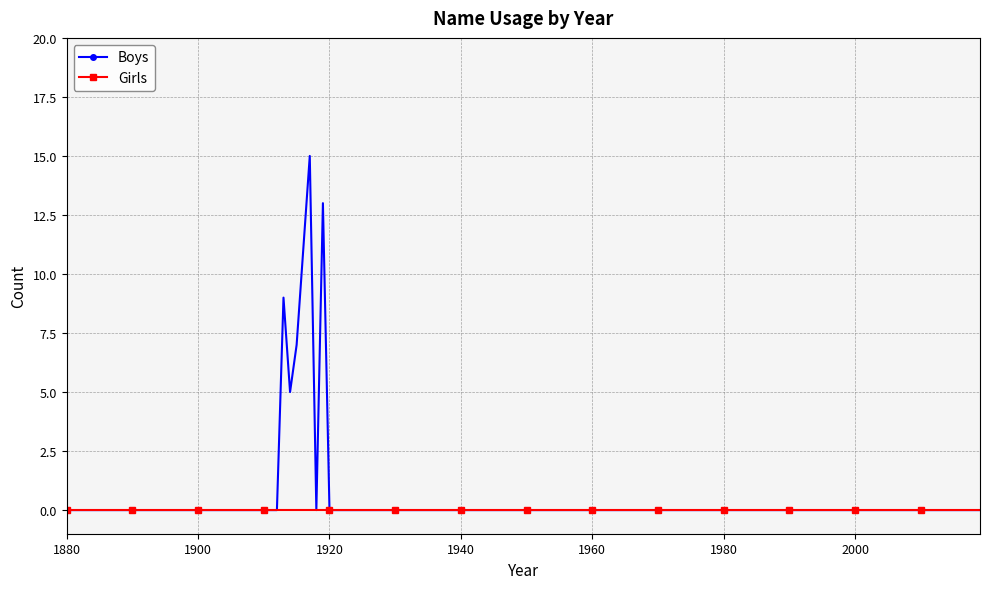

Rank the series by their maximum value, from lowest to highest.

Girls, Boys